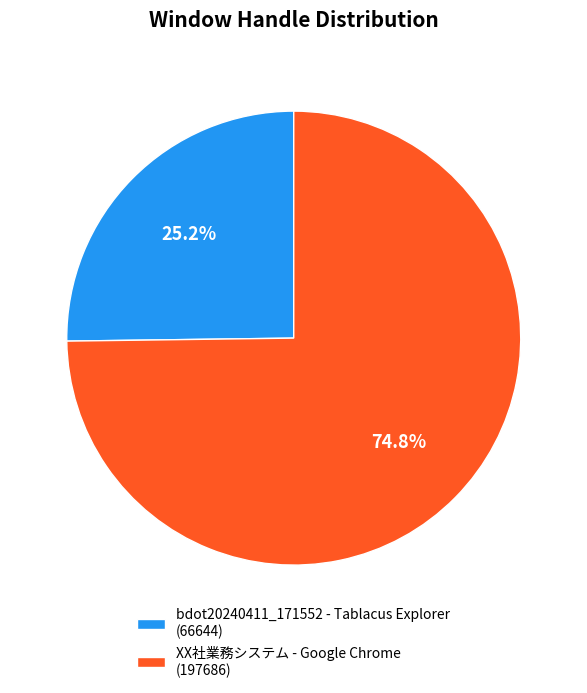

What percentage is the bdot20240411_171552 - Tablacus Explorer slice, to the nearest percent?

25%